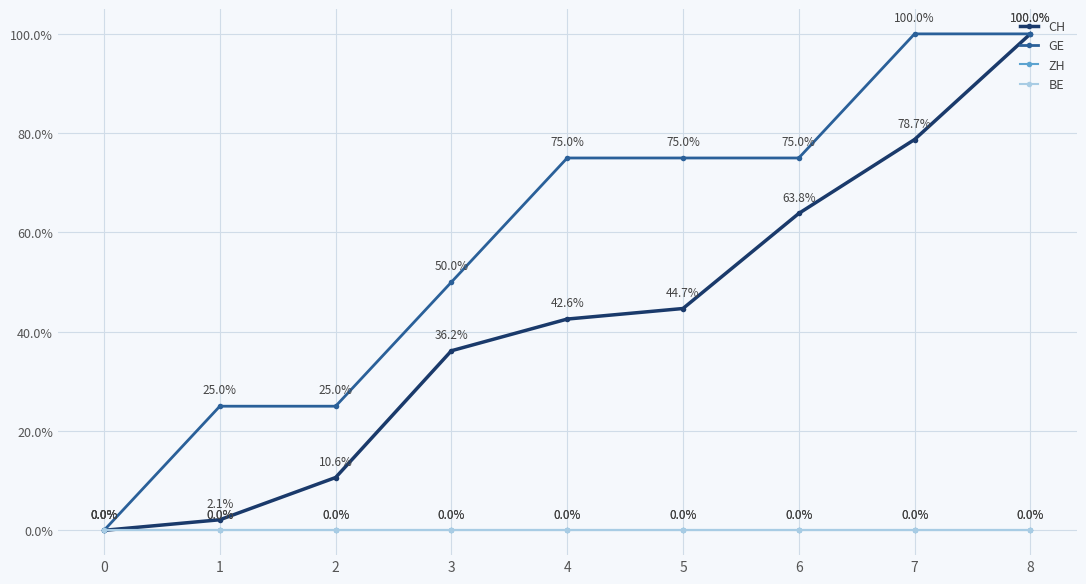

True or false: ZH and GE cross at least once.

False